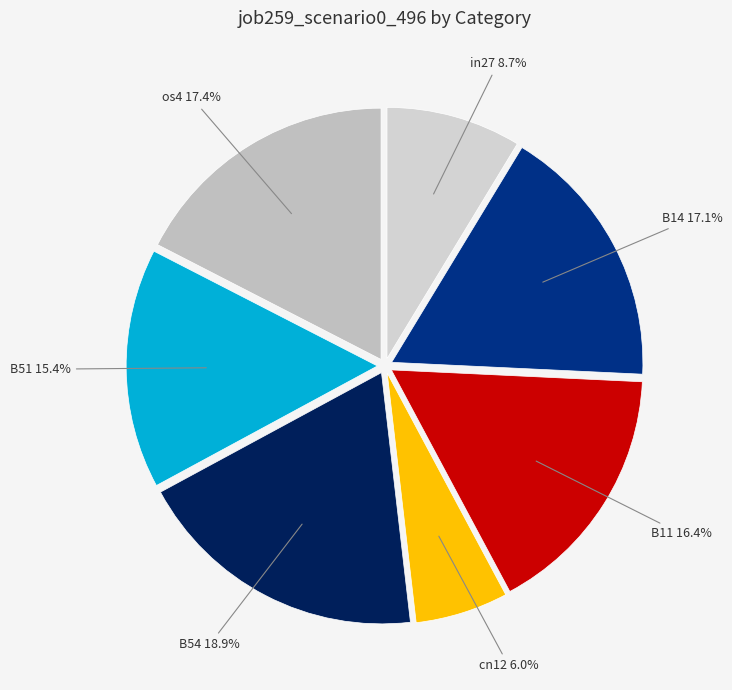

Is there a majority slice in this chart?

No